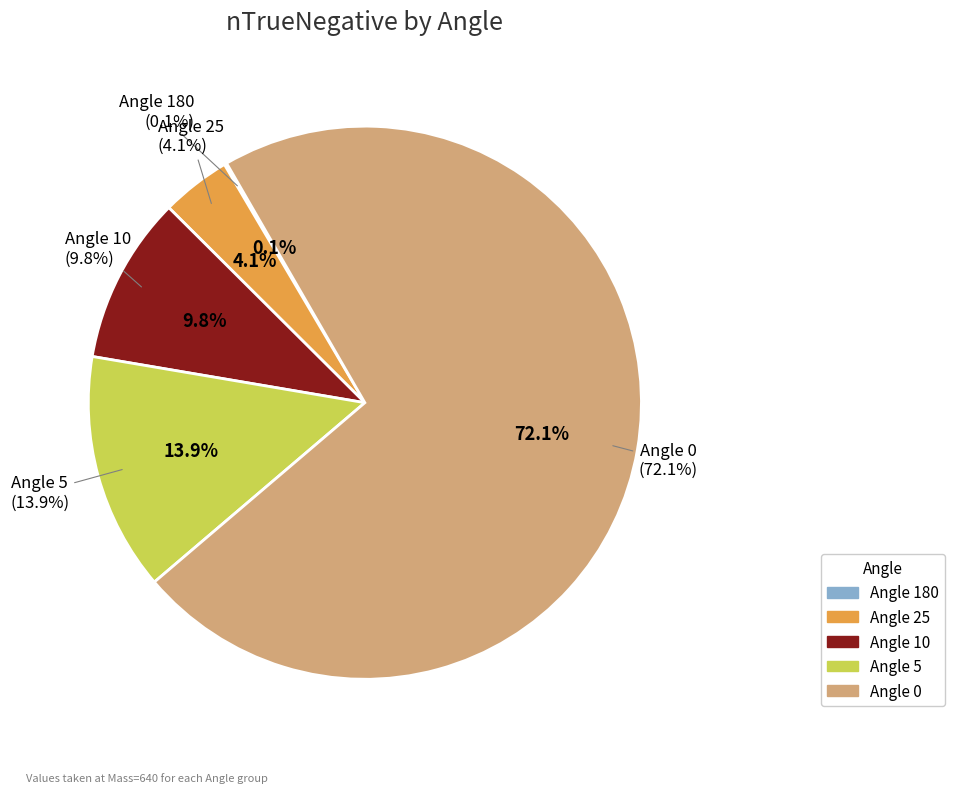

Combined, what portion of the pie is 10 and 180?

9.9%